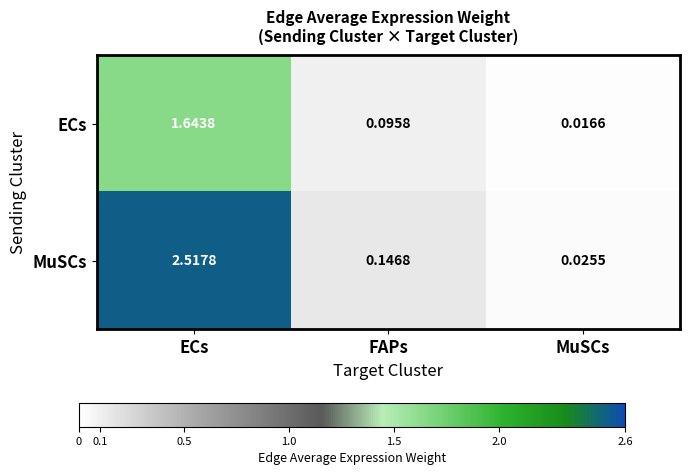

List the series in order of their overall mean, lowest first.

ECs, MuSCs